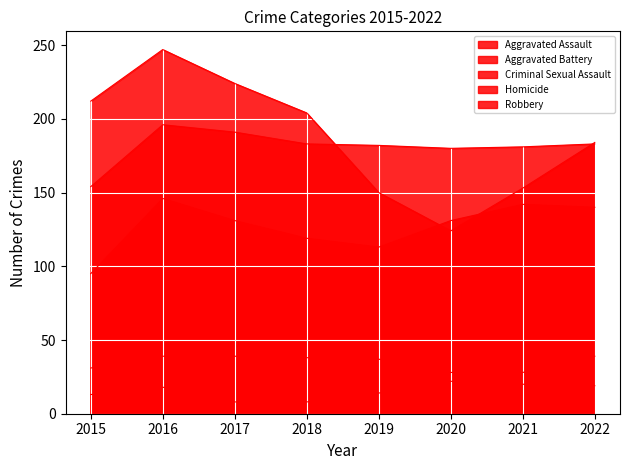

What are all the series names shown in the legend?

Aggravated Assault, Aggravated Battery, Criminal Sexual Assault, Homicide, Robbery